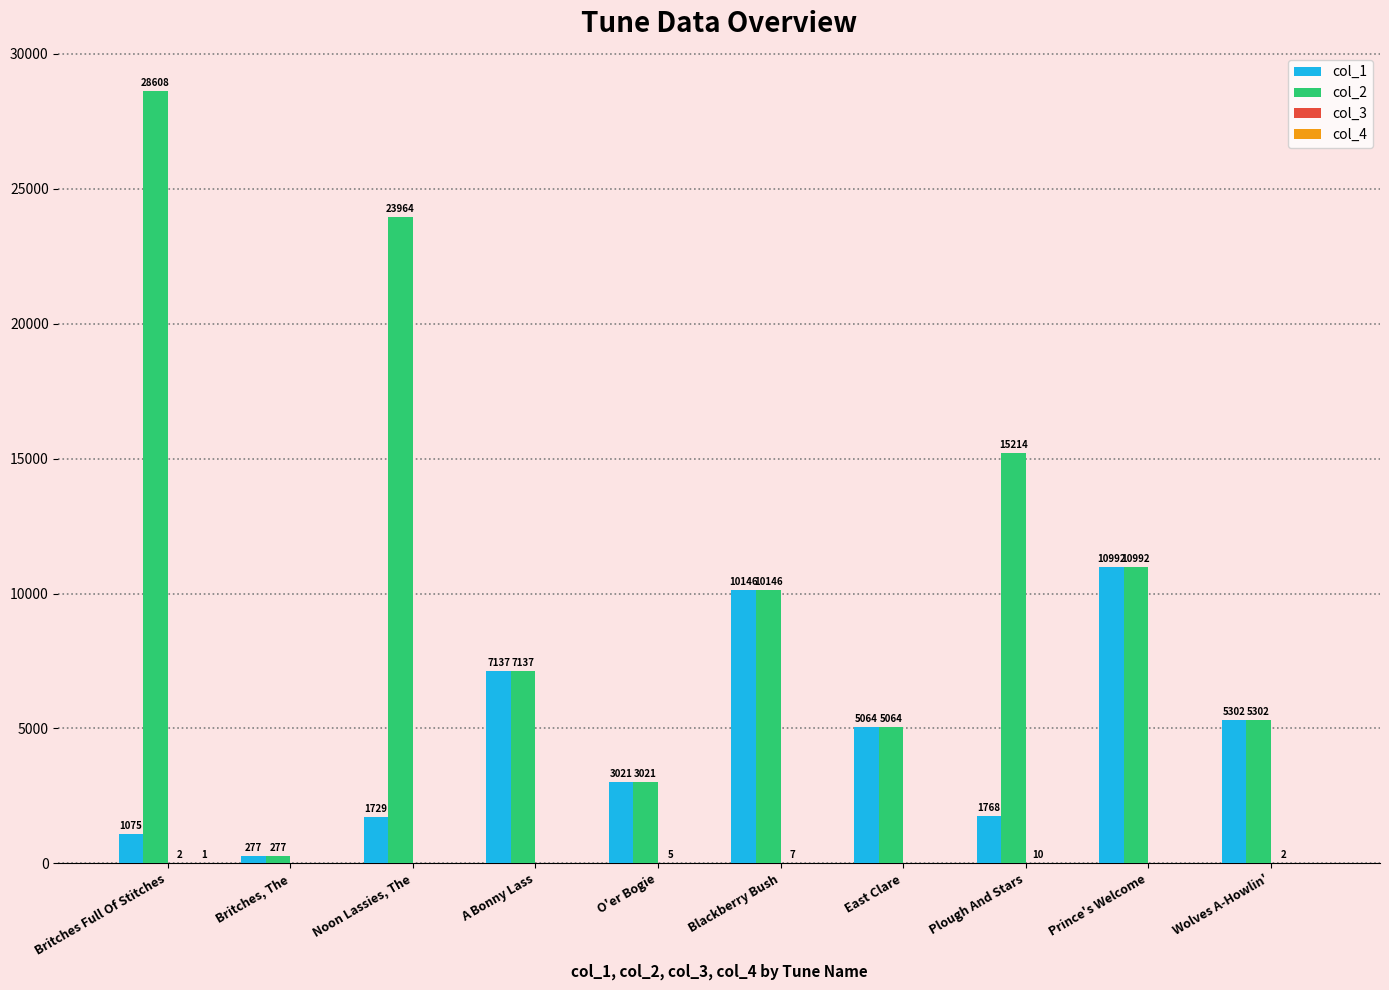

The col_2 series shows 10146 at Blackberry Bush. True or false?

True